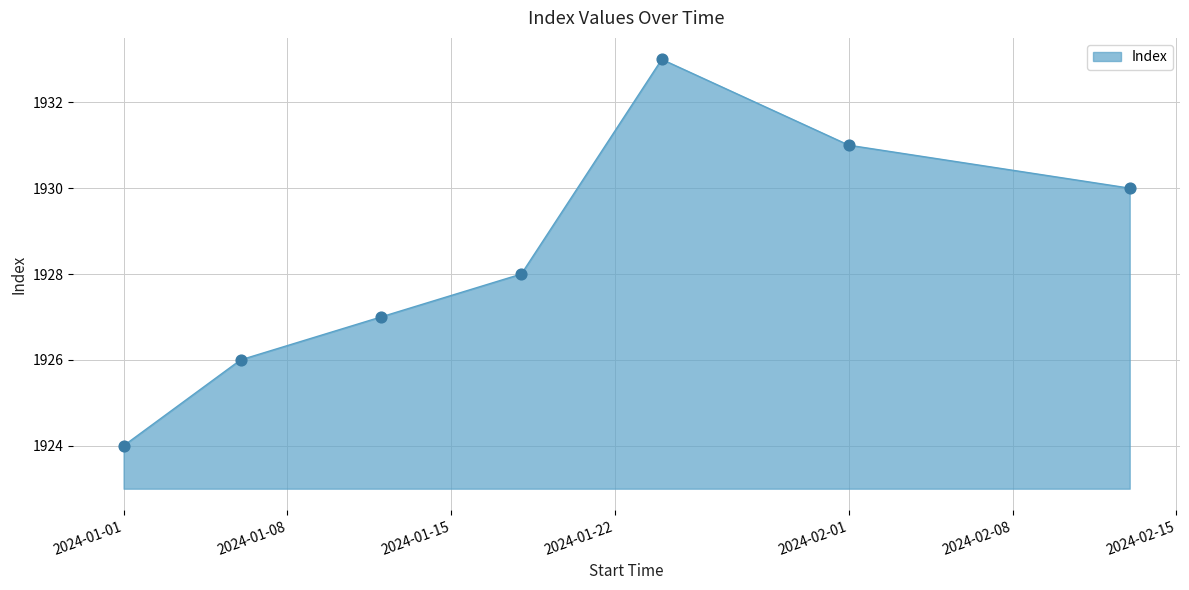

What is the difference between the second highest and second lowest values?

5